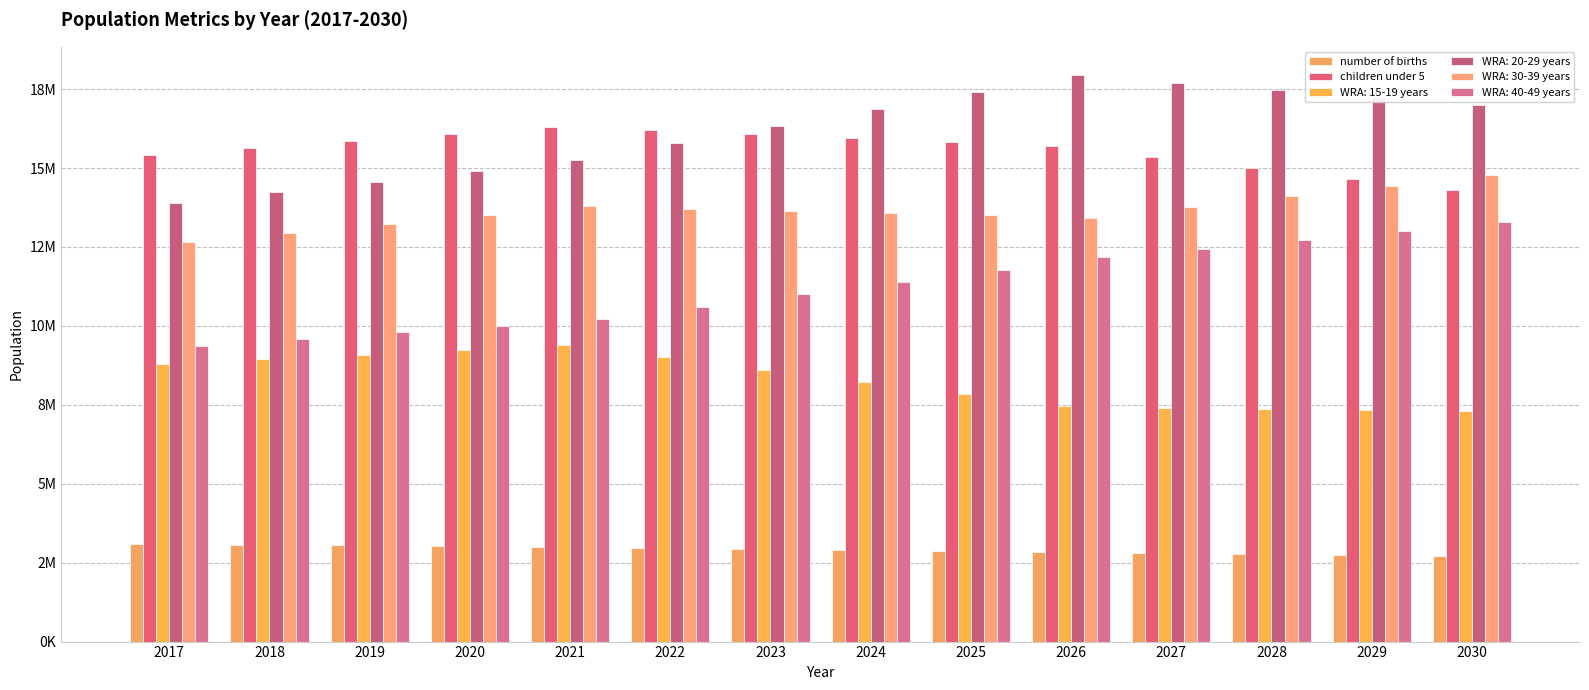

Are the bars horizontal?

No